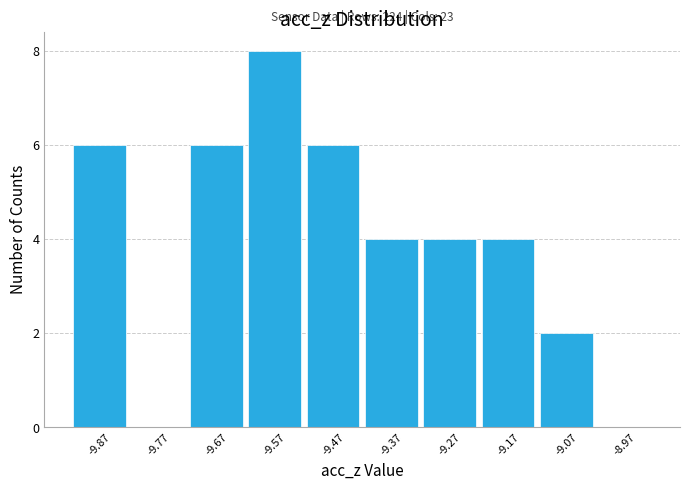

Over which range of the x-axis is the bar tallest?

-9.62 to -9.52